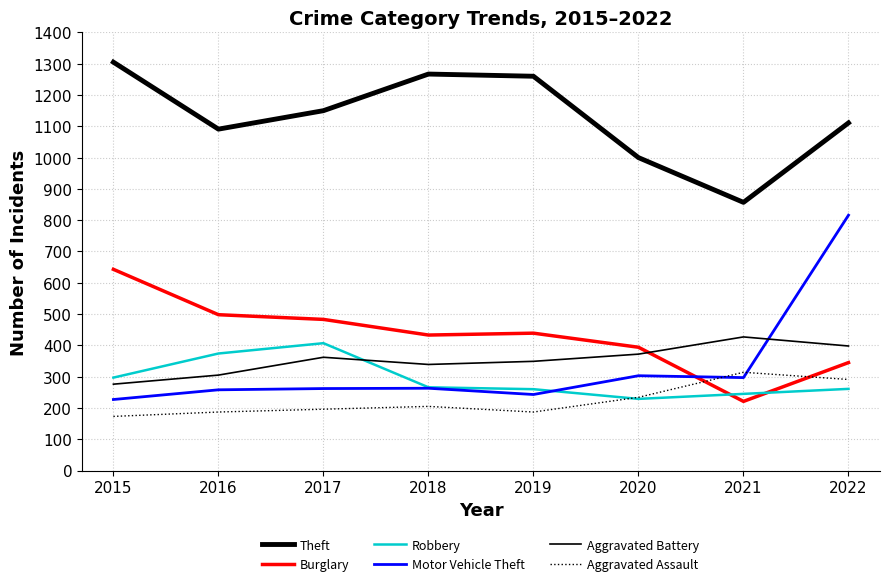

What is the difference between the maximum and minimum values in the Theft series?

448